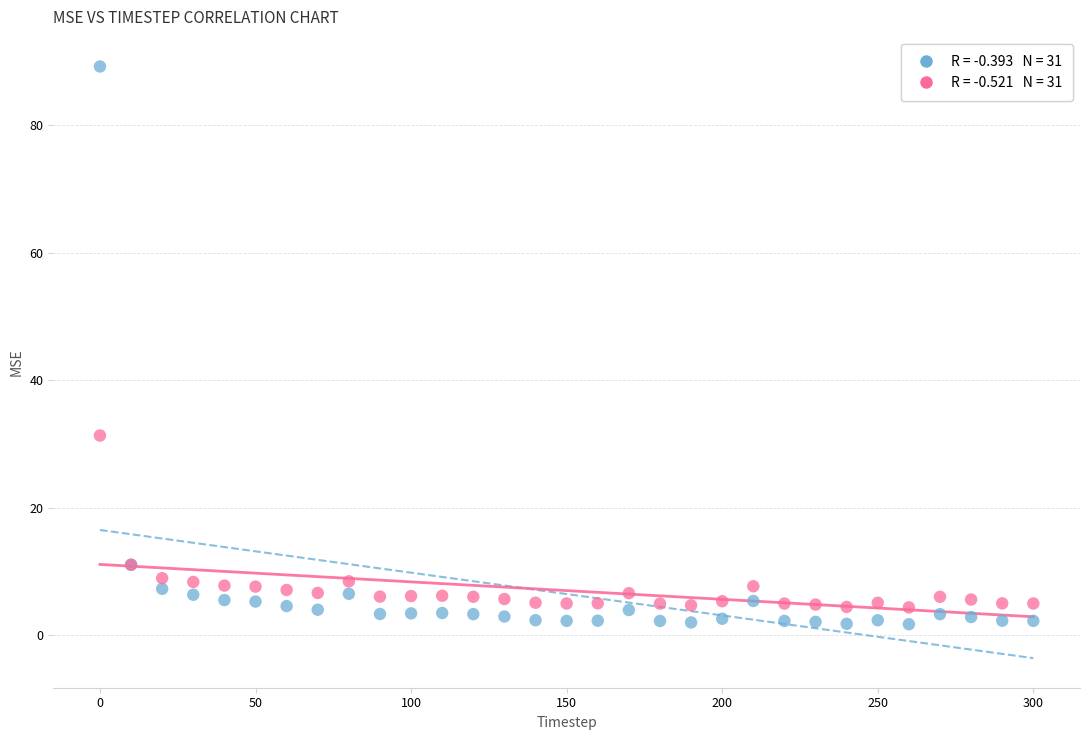

Across all series, what Y value is closest to 45?

31.3